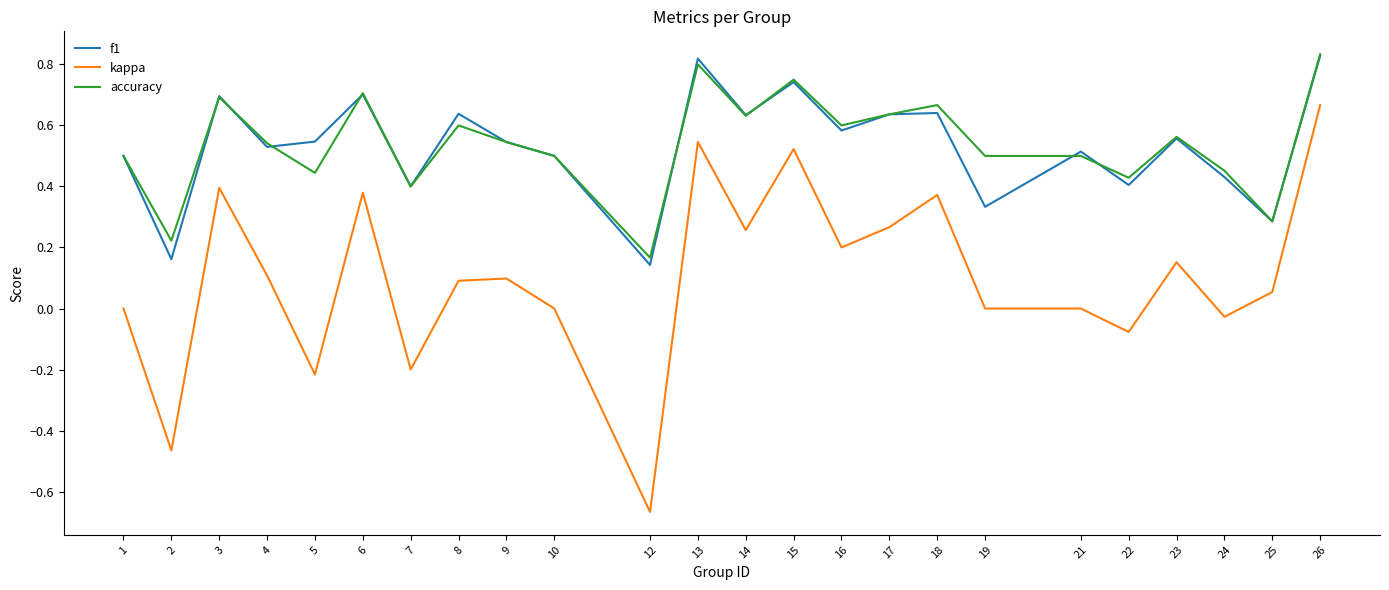

True or false: f1 and kappa intersect in this chart.

False